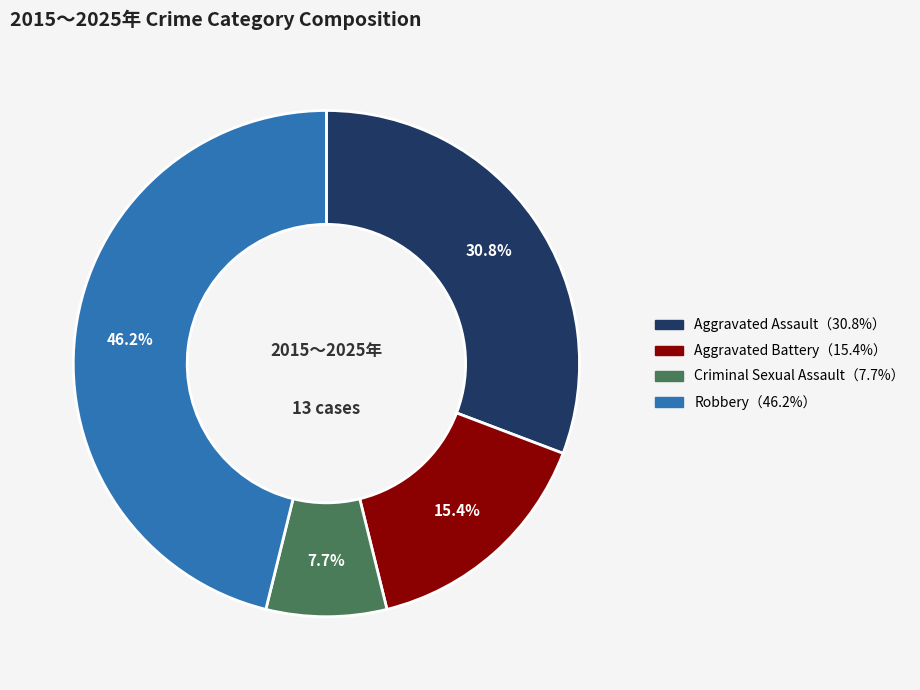

Is there any slice that represents more than half of the pie?

No